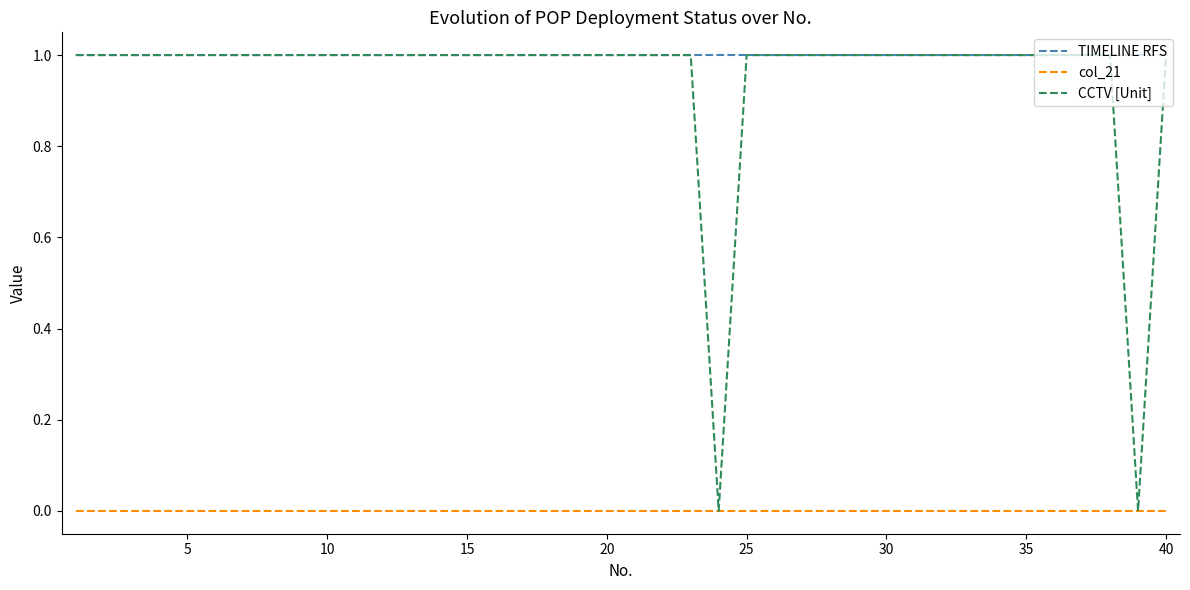

Which series has the largest range (max minus min)?

CCTV [Unit]